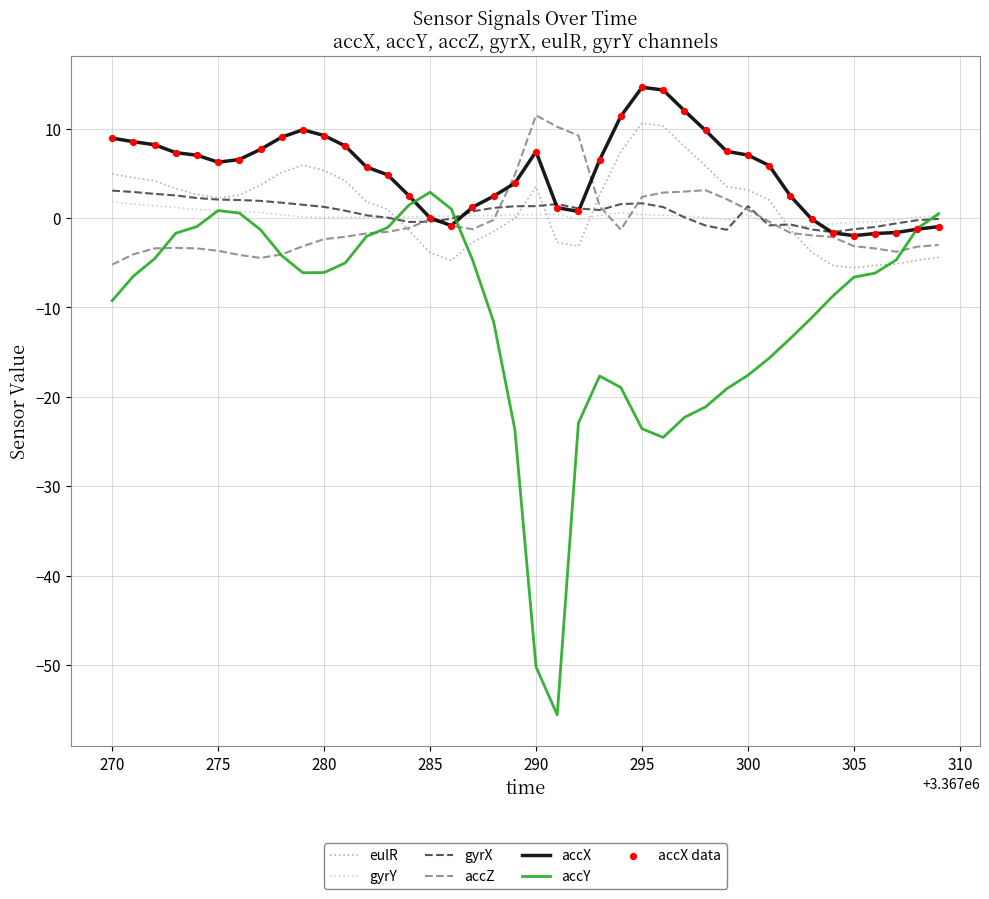

Which series has the largest total across all categories?

accX